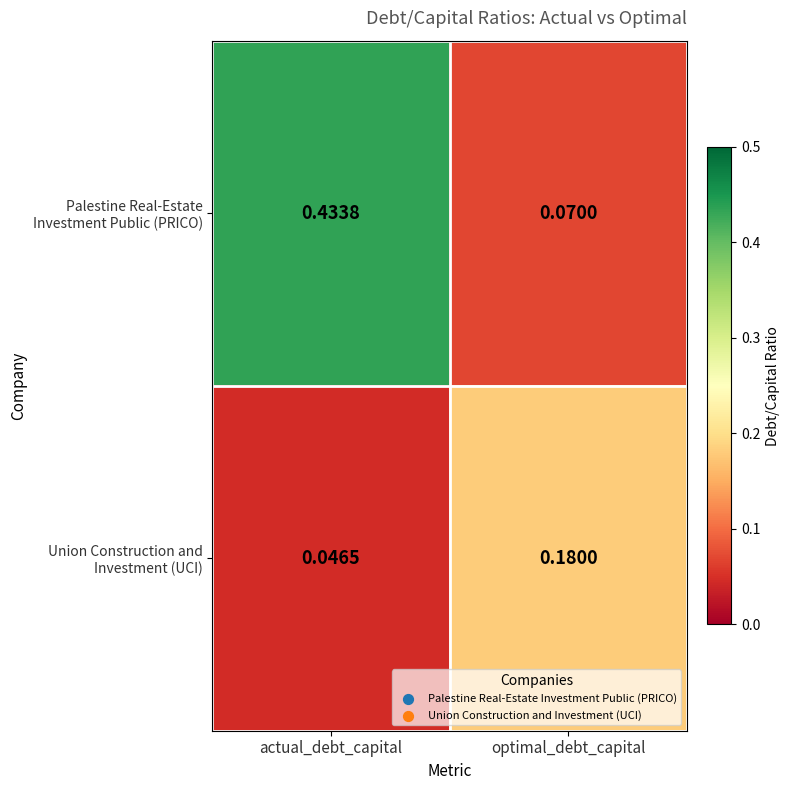

At which category is the sum across all series the highest?

actual_debt_capital